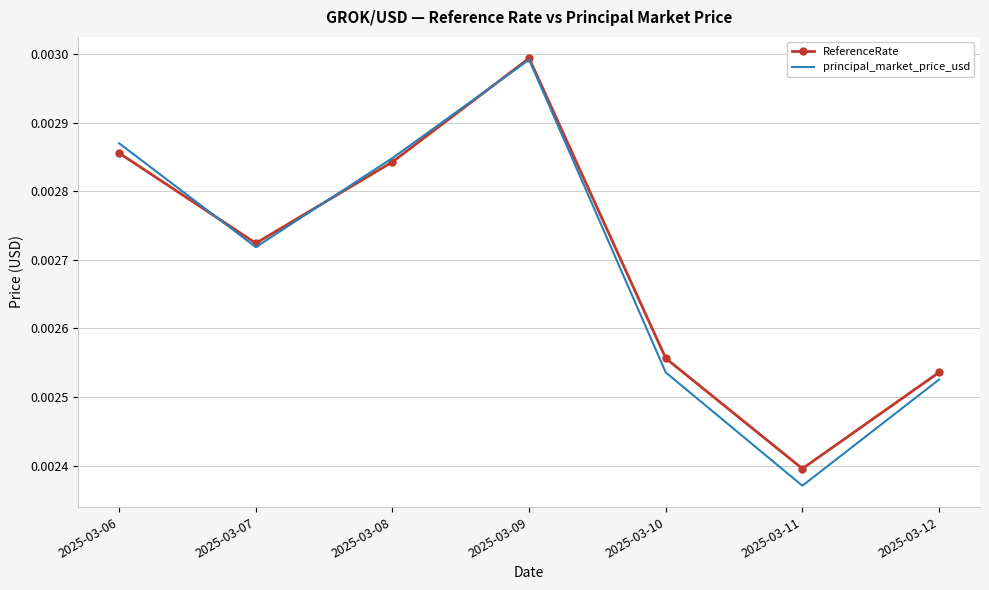

How many intersections are there between ReferenceRate and principal_market_price_usd?

3